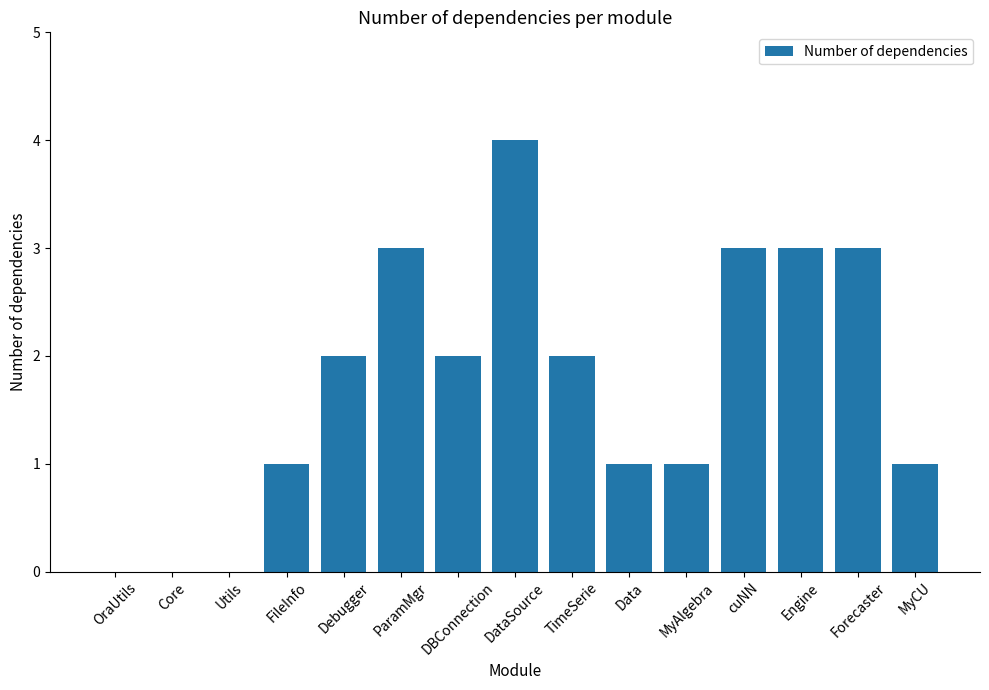

How many series are shown in this chart?

1